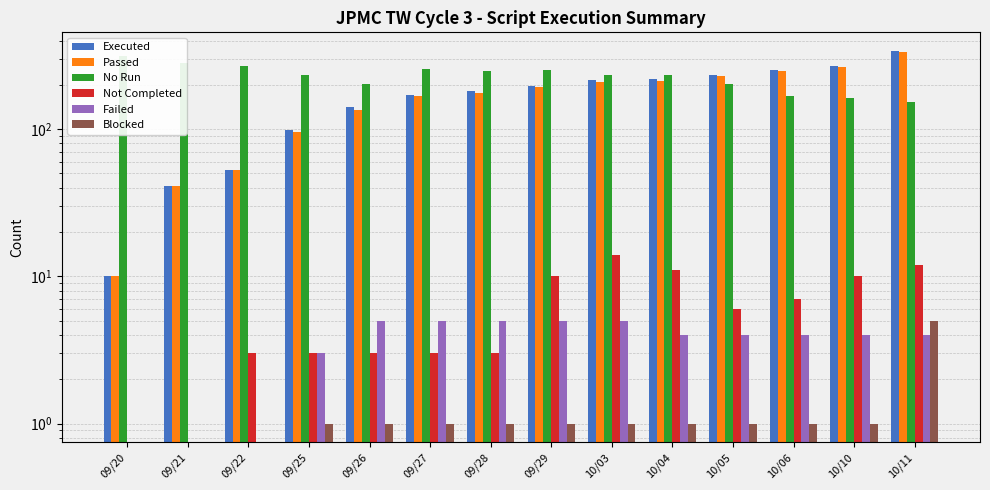

What is the average value of the Passed series?

170